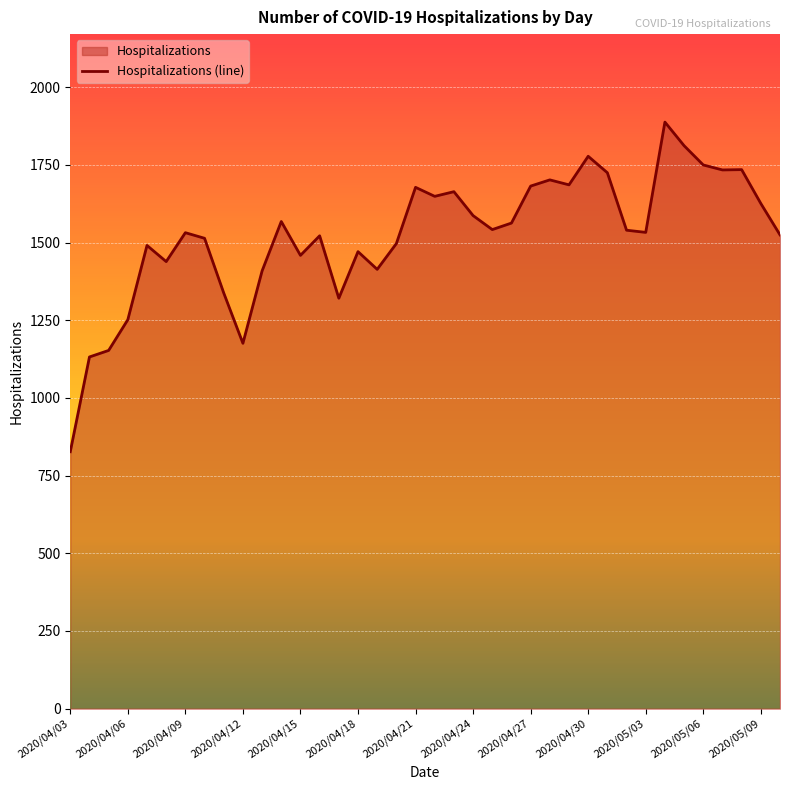

What is the ratio of the value at 2020/05/09 to the value at 2020/04/24?

1.0